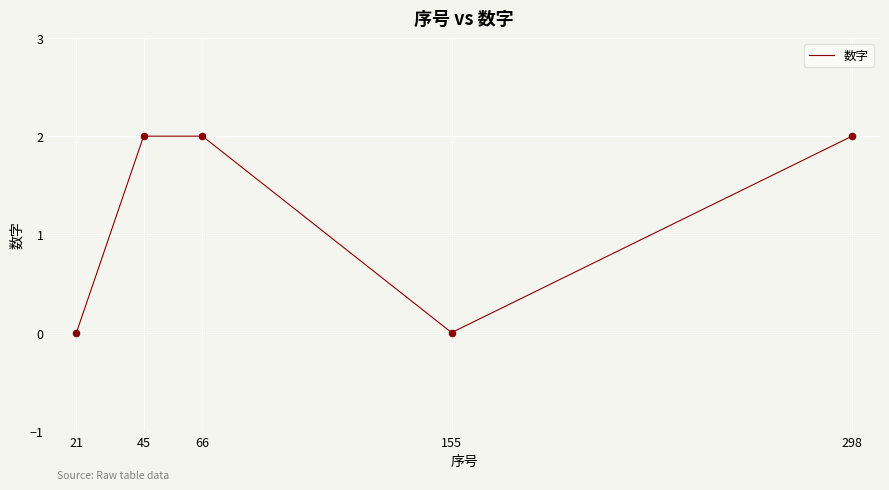

Which has a higher value, 66 or 21?

66